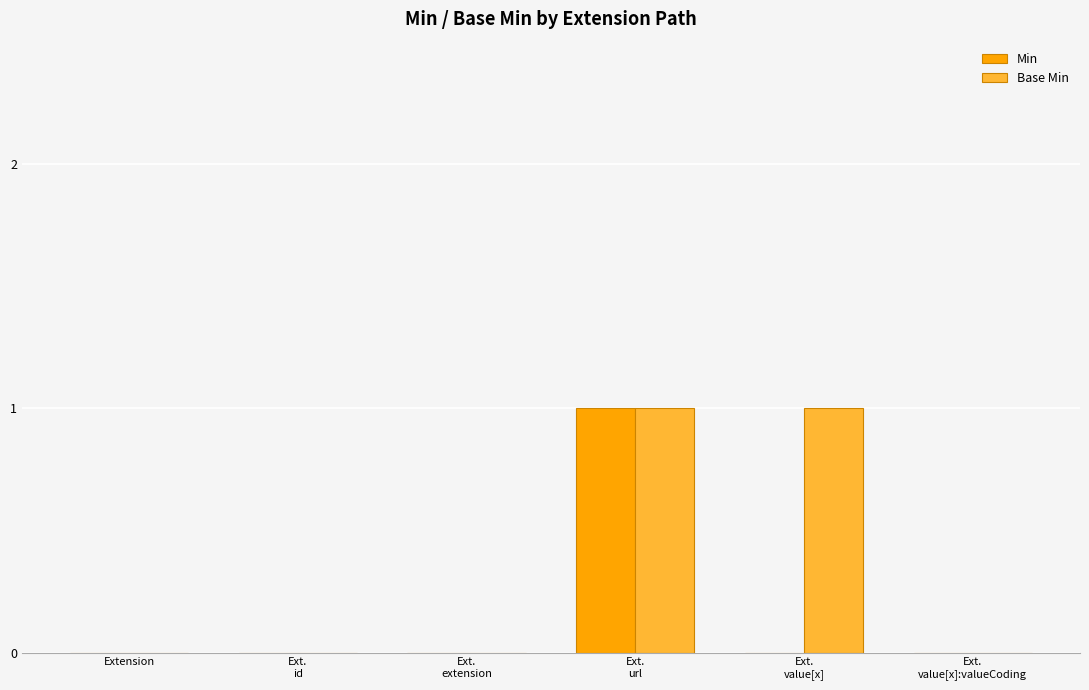

True or false: Base Min has a value of 0 at Extension.

True